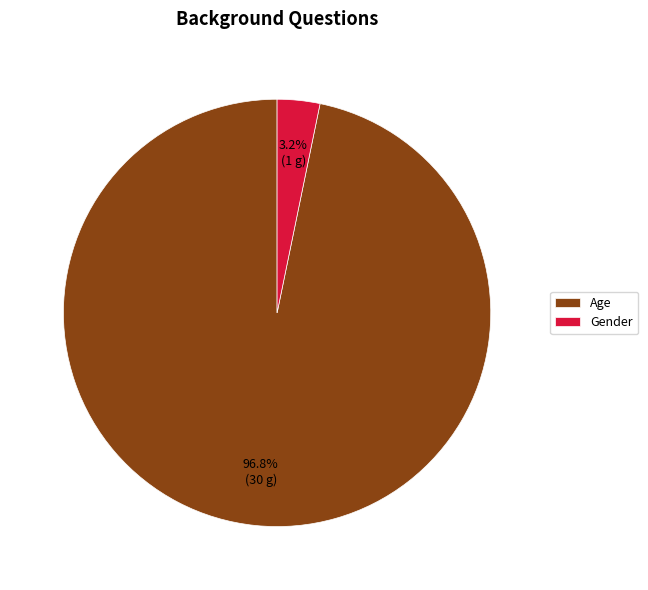

To the nearest percent, what is the combined percentage of Gender and Age?

100%